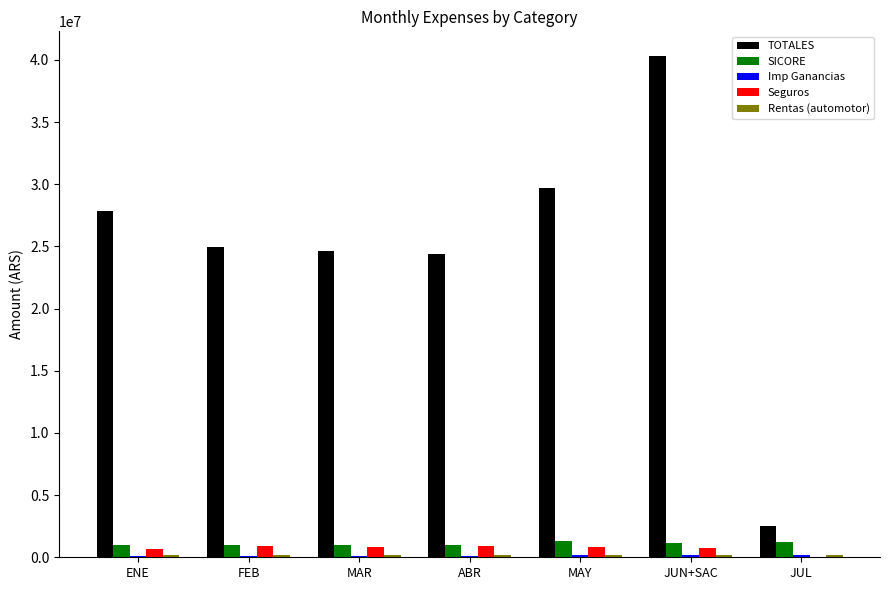

At which category is the sum across all series the highest?

JUN+SAC